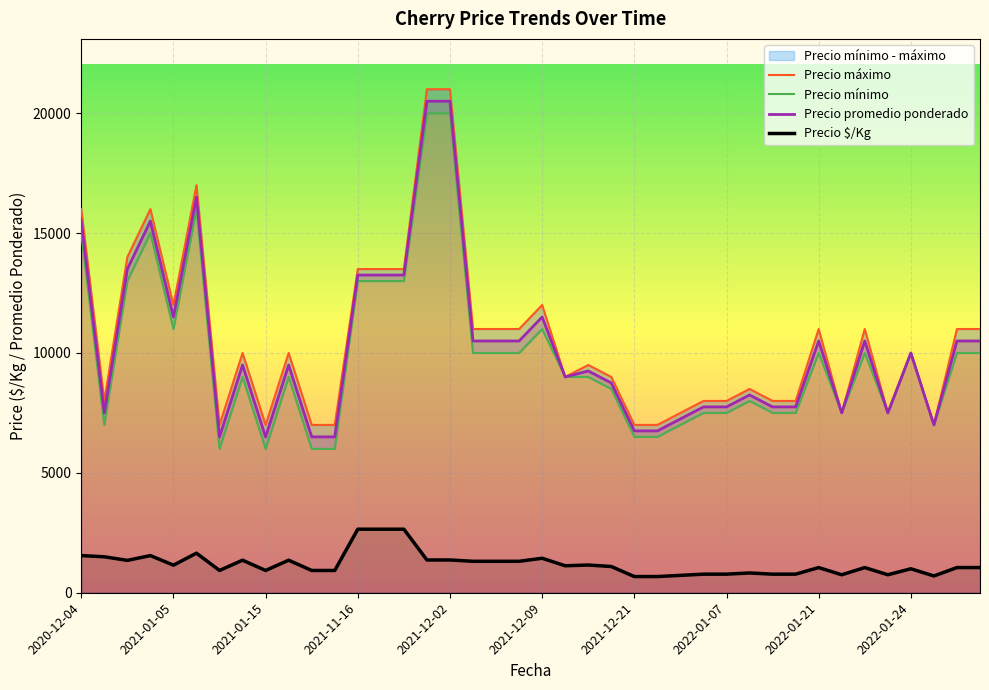

How many lines are shown in the chart?

4